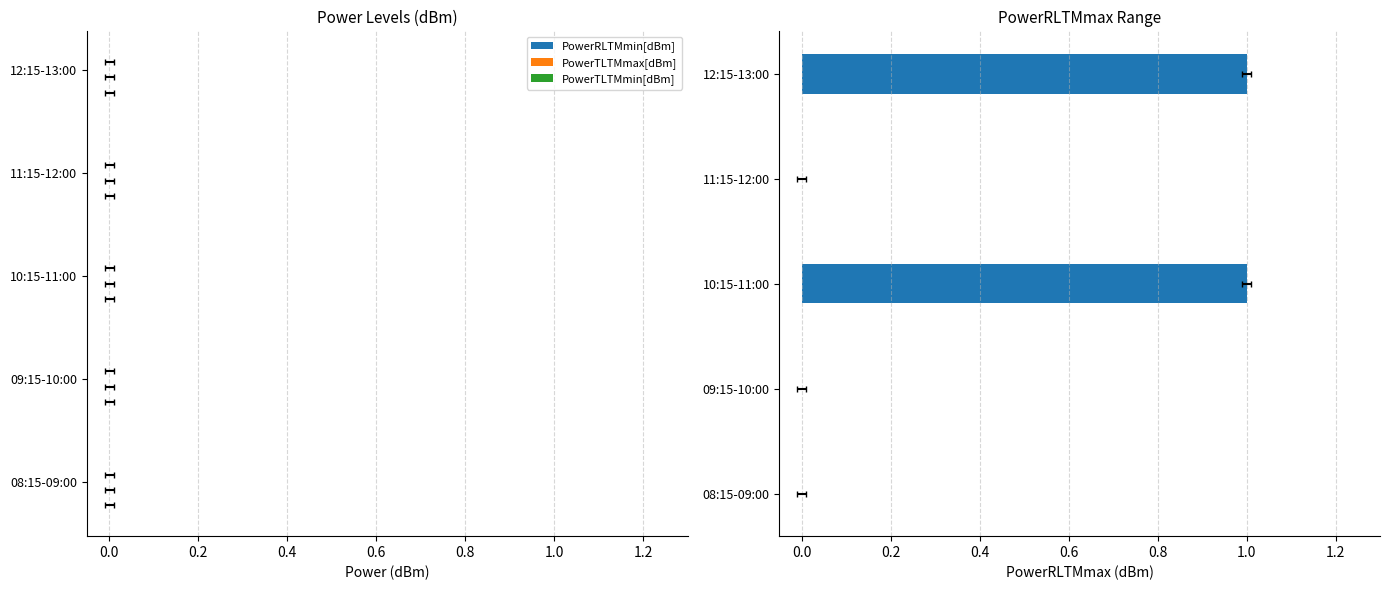

Which has a higher value, 0.6 or 0.2?

0.6